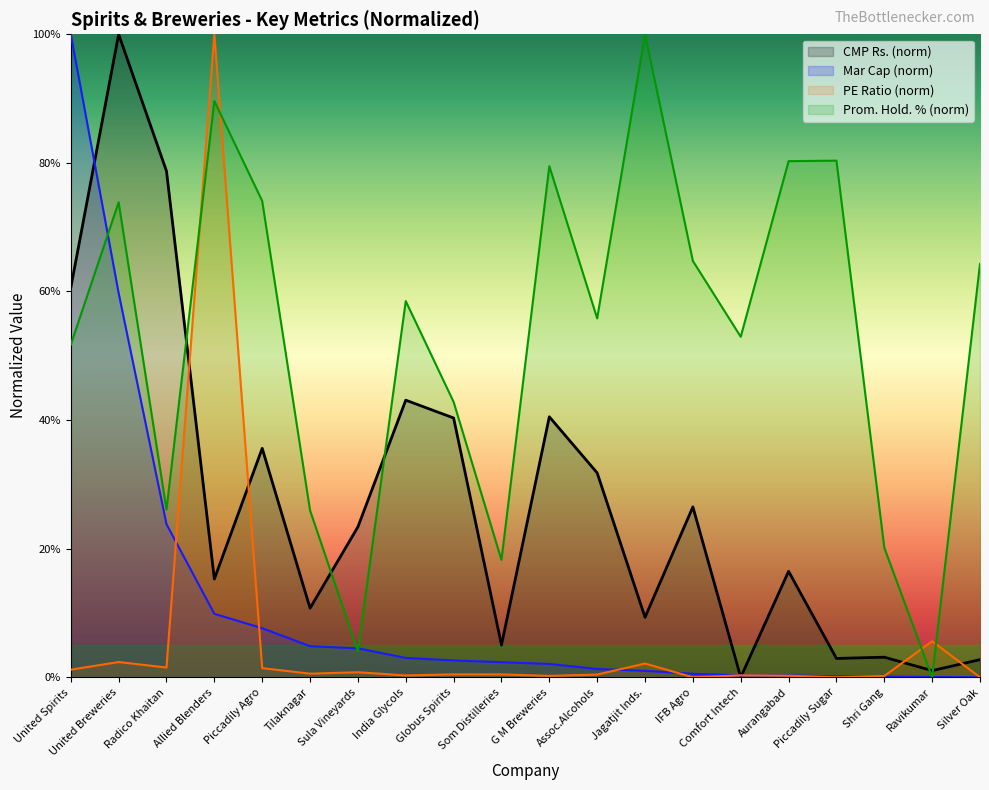

How many times do Mar Cap Rs.Cr. and CMP Rs. cross each other?

3